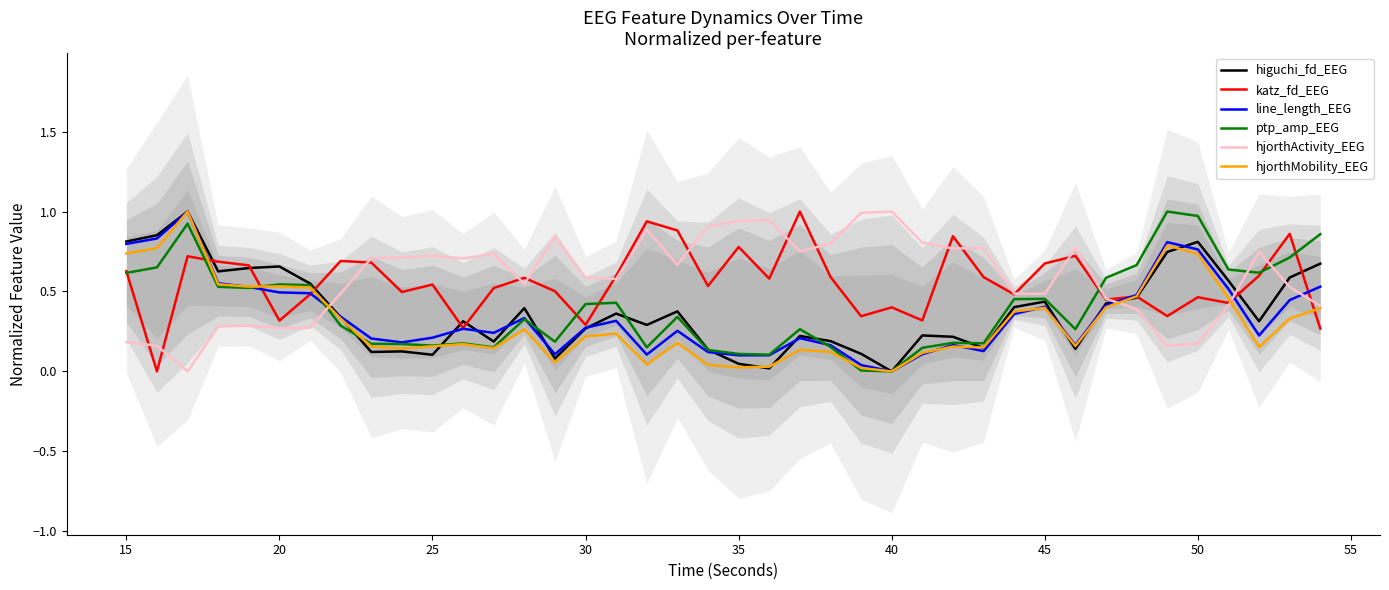

What is the highest value of the hjorthMobility_EEG series?

1.0